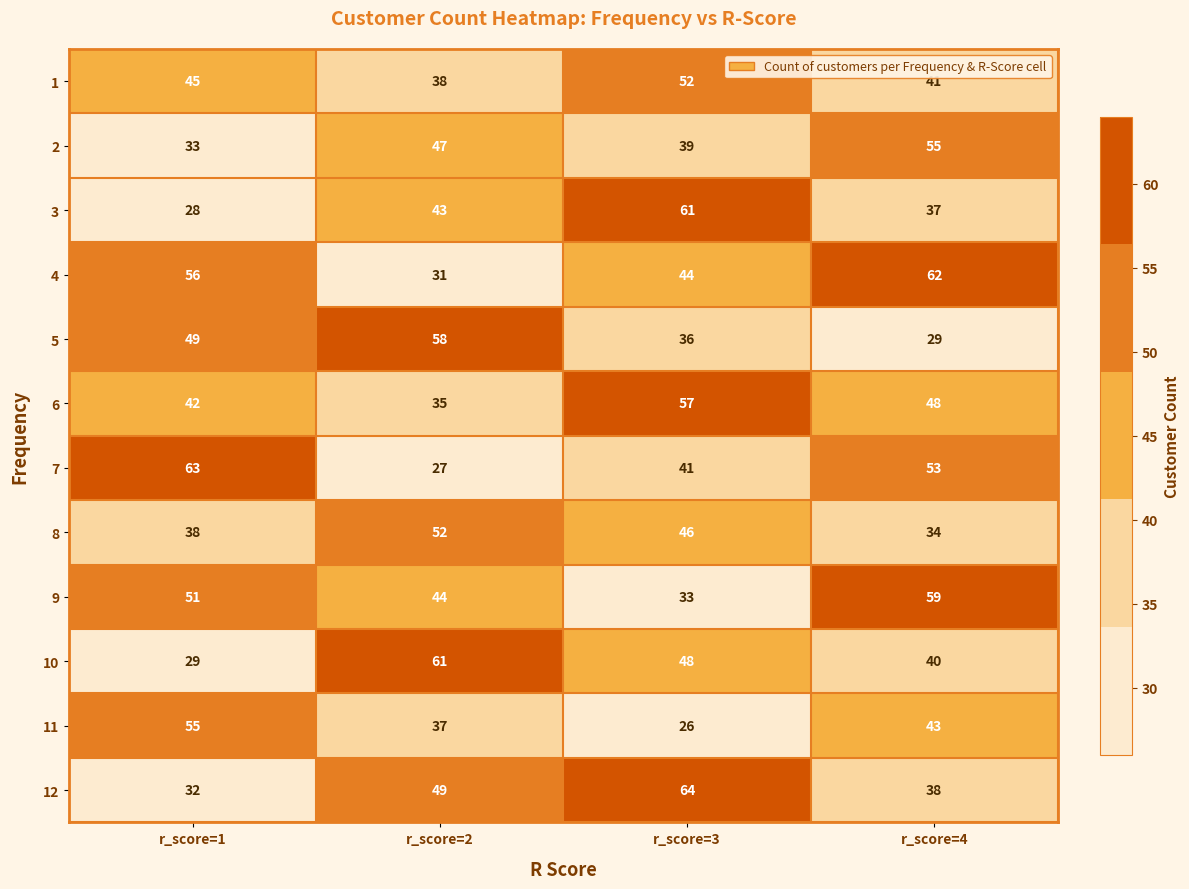

What value does the 7 series have at r_score=1, to the nearest 5?

65